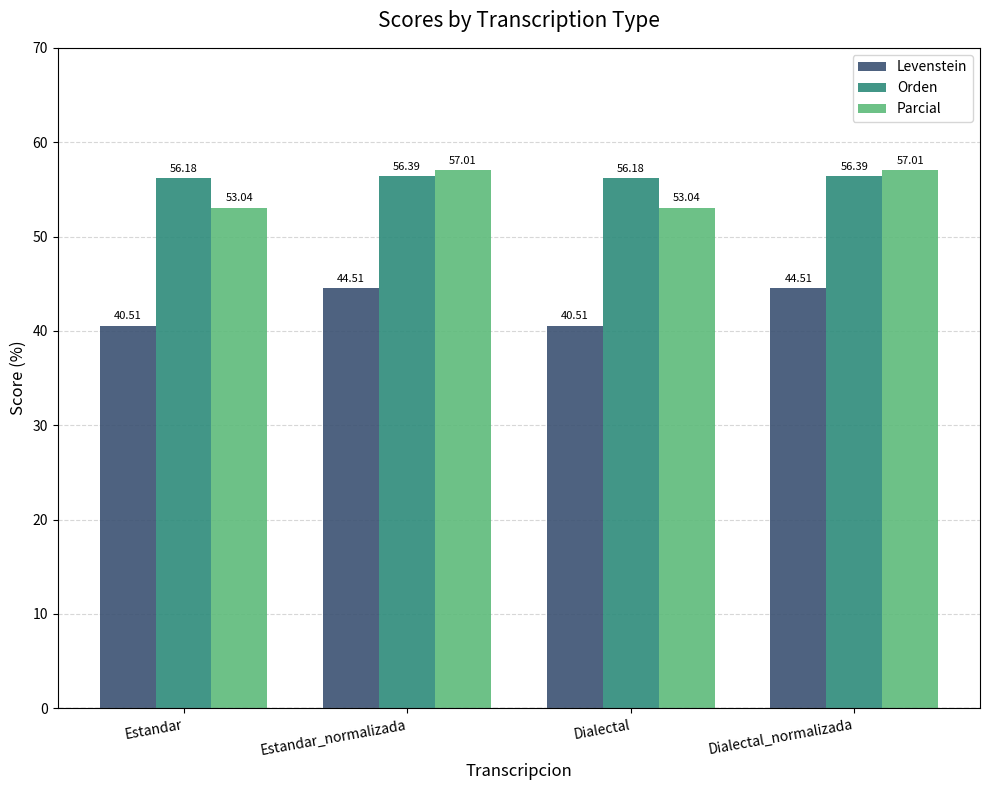

Where does the Parcial series first go above 57?

Estandar_normalizada